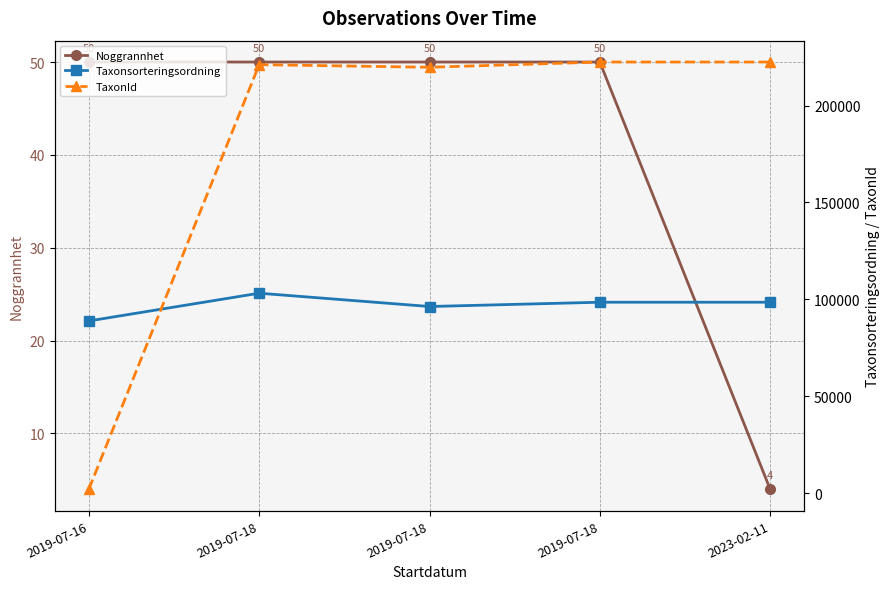

What is the total value across all series at 2019-07-16?

90914